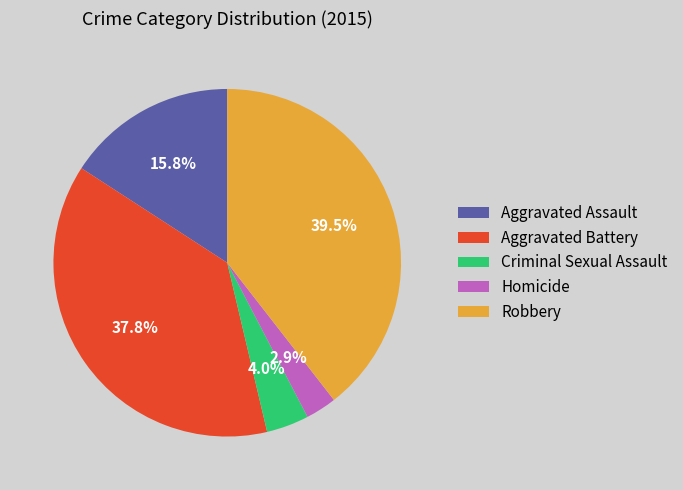

Count the number of slices in the pie.

5